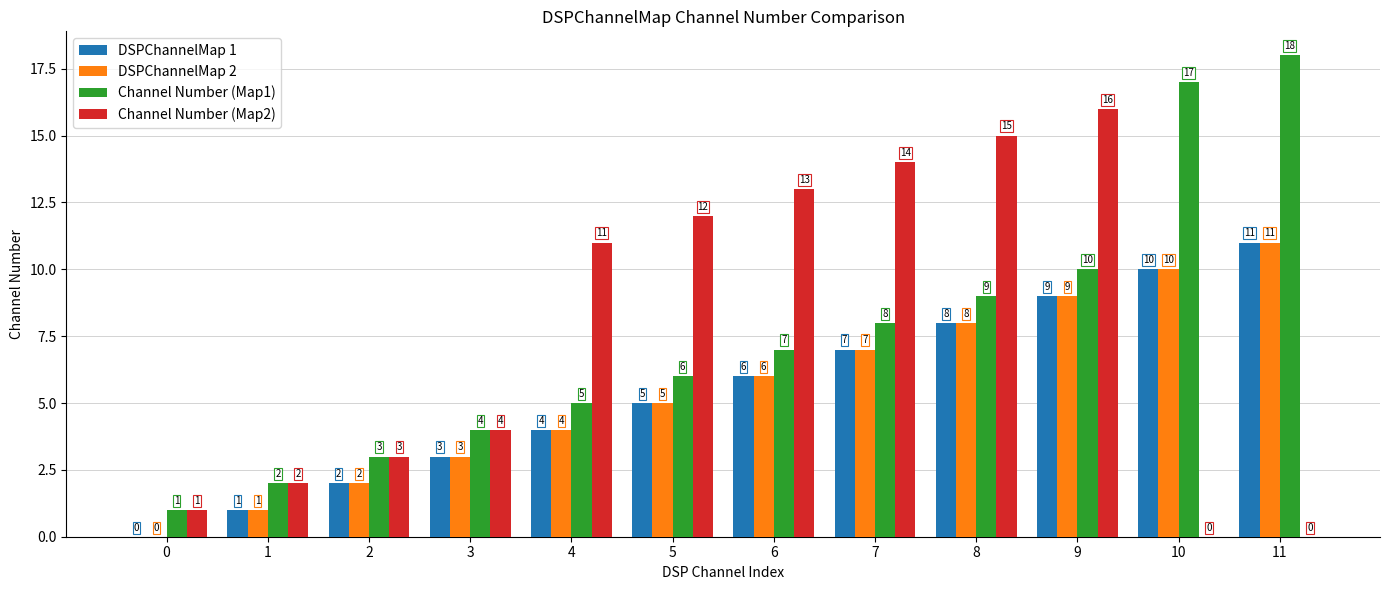

How many distinct data groups are displayed?

4